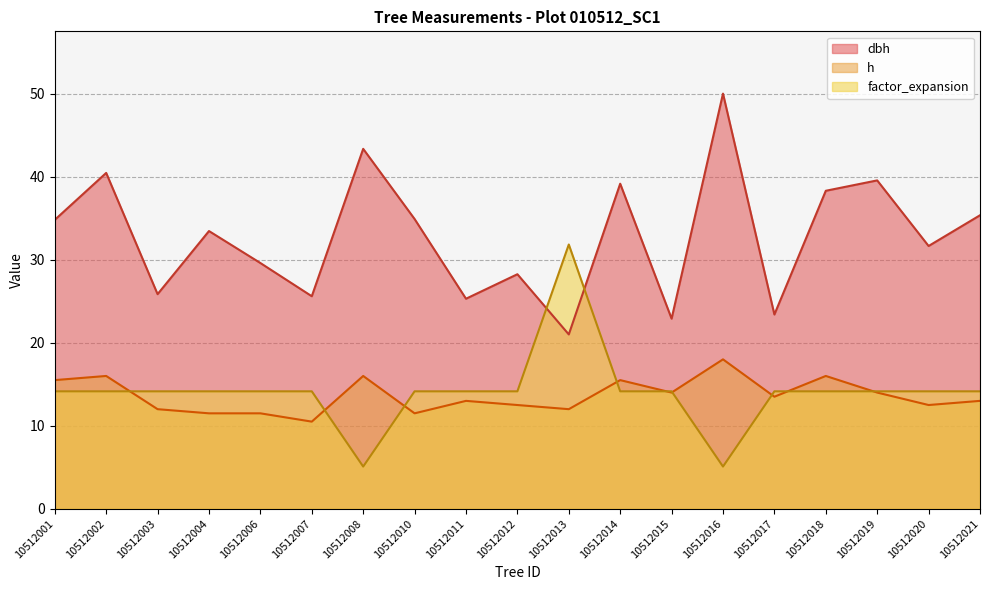

Rank the categories by h value from highest to lowest.

10512016, 10512002, 10512008, 10512018, 10512001, 10512014, 10512015, 10512019, 10512017, 10512011, 10512021, 10512012, 10512020, 10512003, 10512013, 10512004, 10512006, 10512010, 10512007